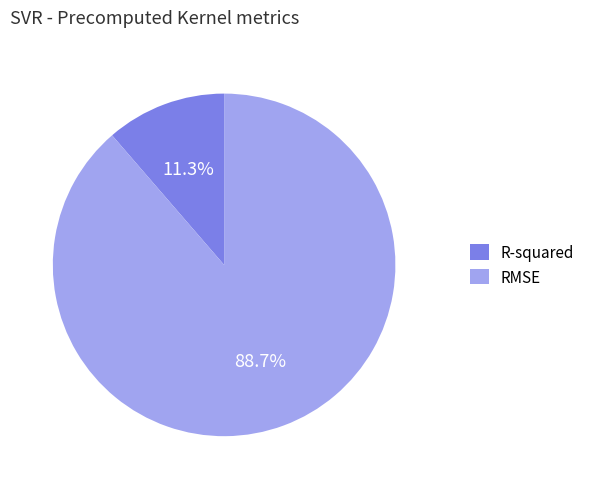

What percentage is the R-squared slice, to the nearest percent?

11%